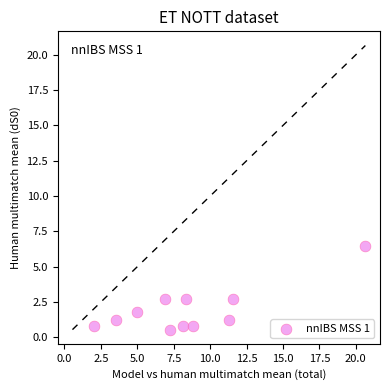

What is the average Y value?

2.0